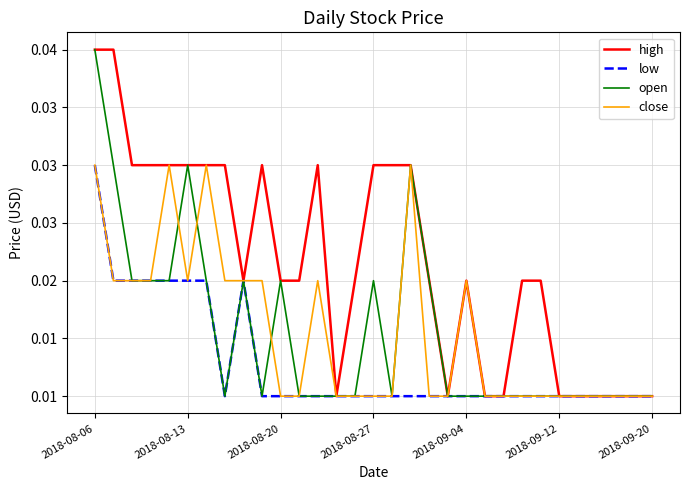

Which series has the widest spread of values?

high